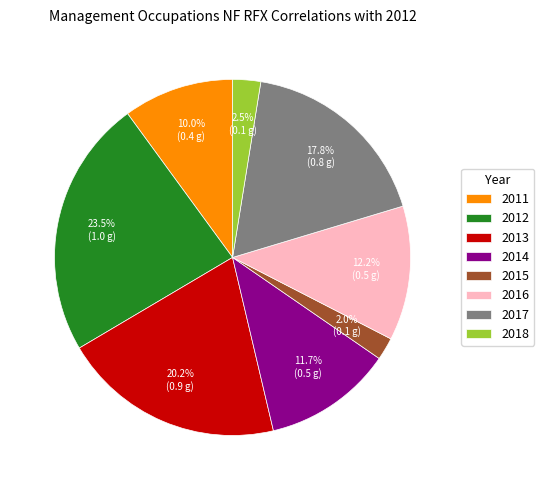

To the nearest percent, what is the difference between the 2011 and 2016 slice percentages?

2%